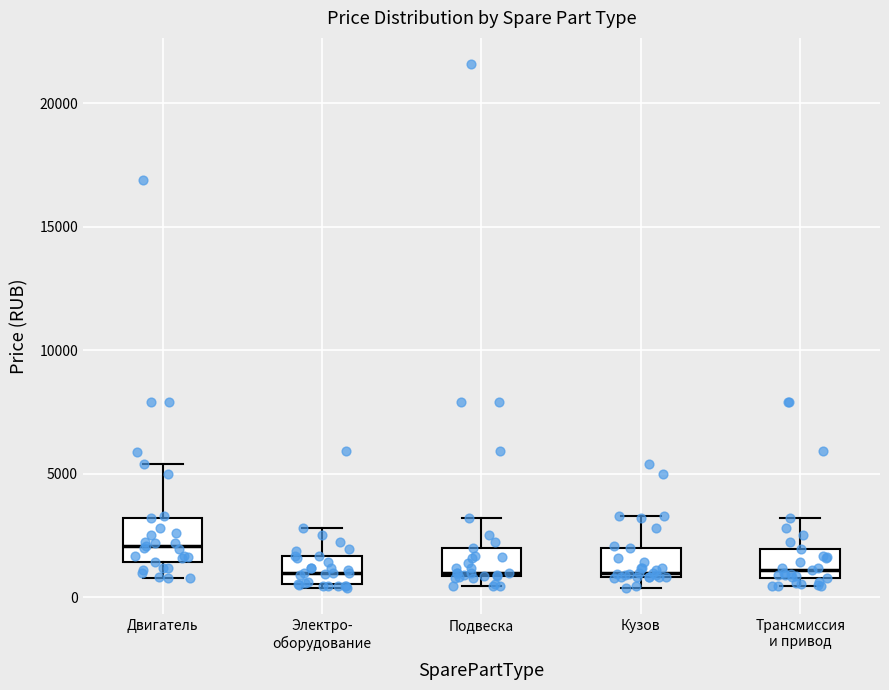

Reading left to right, read every box against the y-axis: the position of its median line, the range the box covers, and the ends of its whiskers. The values are not printed on the chart, so give them approximately, as read against the axis.

Двигатель: median 2000, box 1500 to 3000, whiskers 1000 to 5500
Электро- оборудование: median 1000, box 500 to 1500, whiskers 500 (just below the box's lower edge) to 3000
Подвеска: median 1000, box 1000 to 2000, whiskers 500 to 3000
Кузов: median 1000 (just above the box's lower edge), box 1000 to 2000, whiskers 500 to 3500
Трансмиссия и привод: median 1000 (just above the box's lower edge), box 1000 to 2000, whiskers 500 to 3000